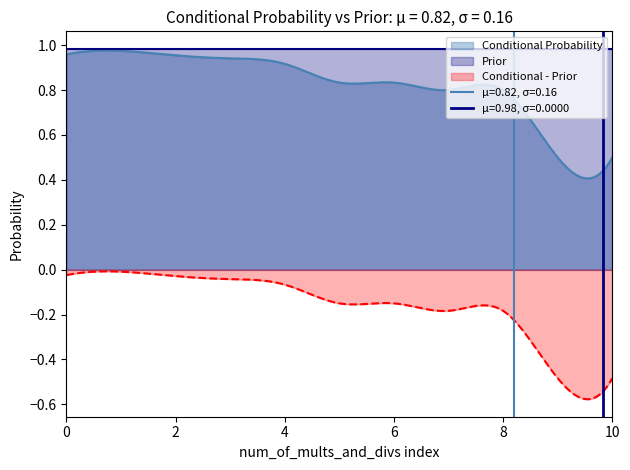

What is the average value of the Conditional Probability series?

0.8